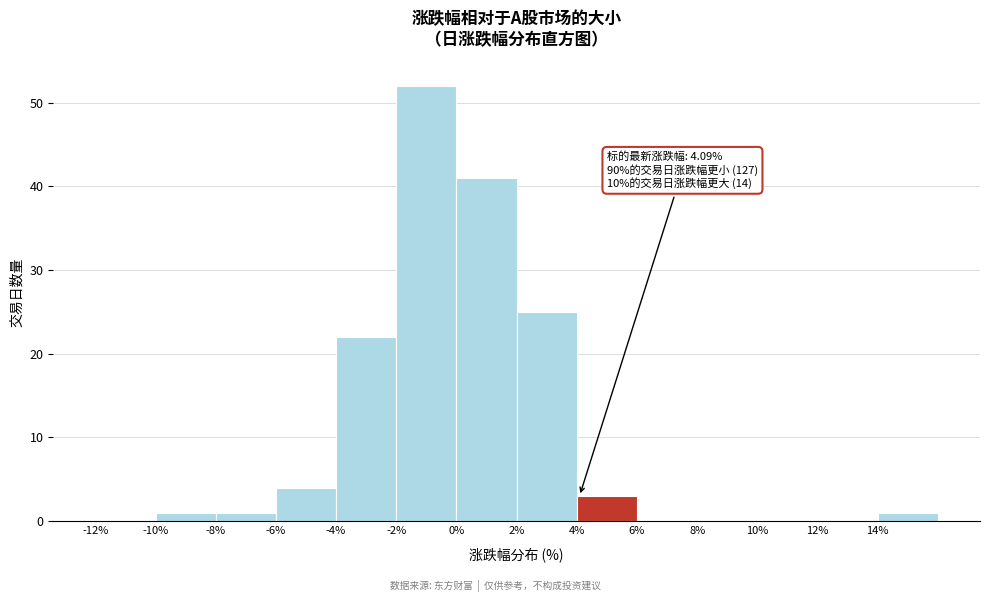

Which range on the x-axis has the tallest bar?

-2 to 0